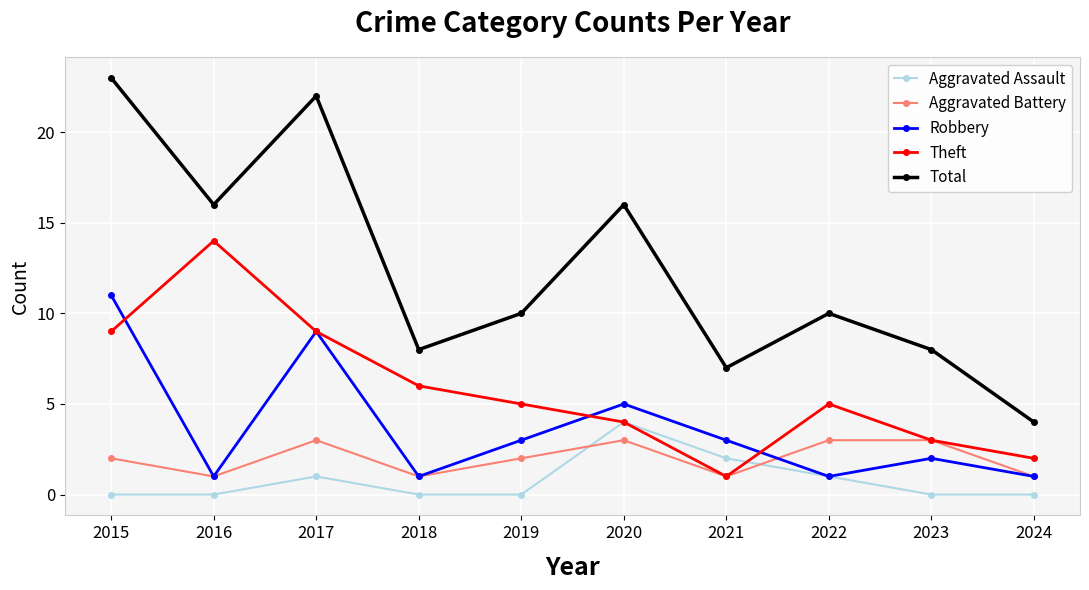

The value of Robbery at 2018 is 1. True or false?

True